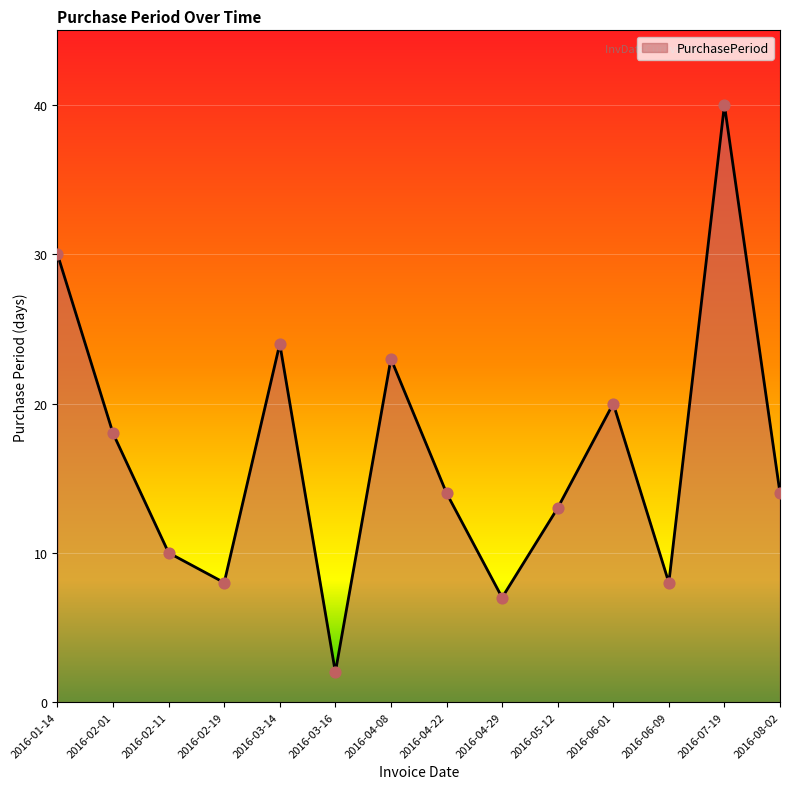

Between 2016-01-14 and 2016-04-22, which is larger?

2016-01-14